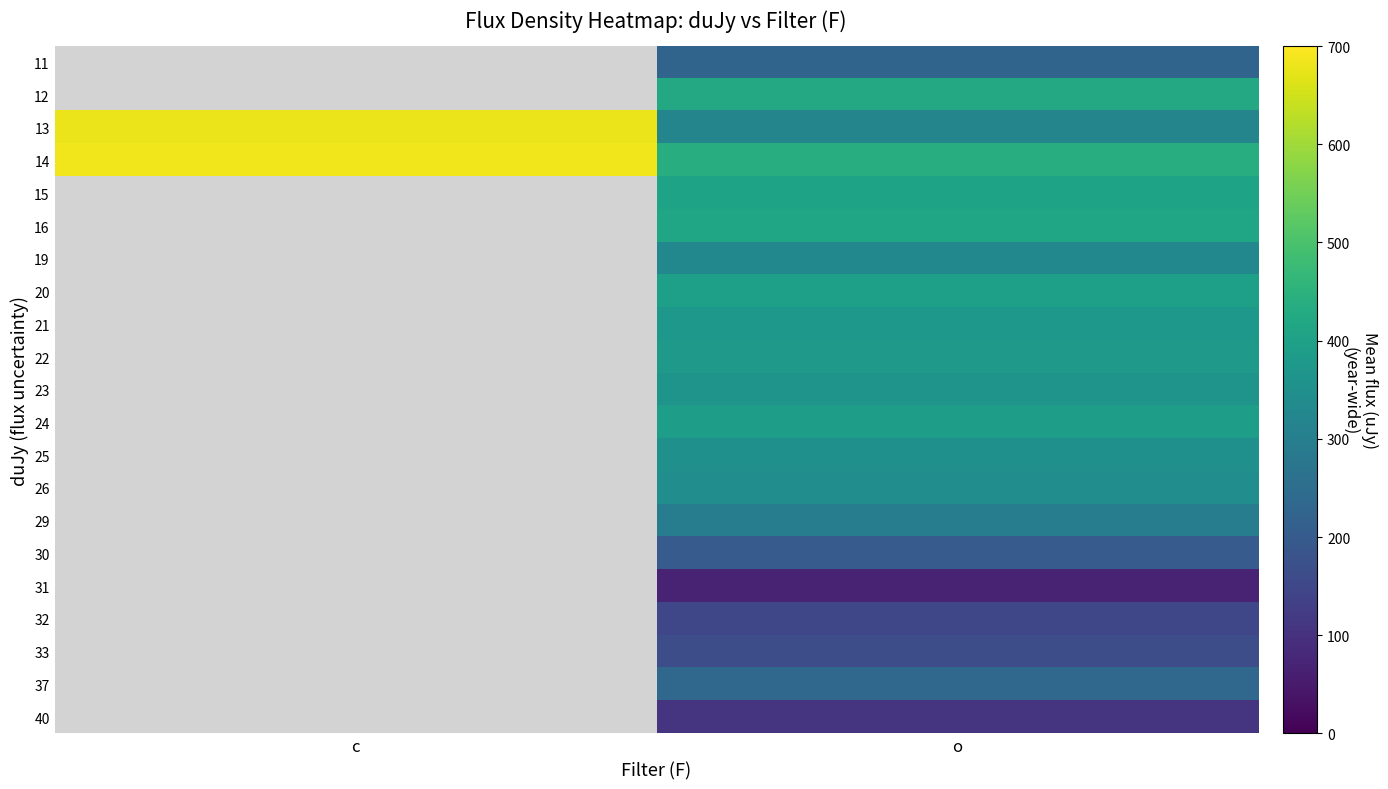

At which category is the sum across all series the highest?

o